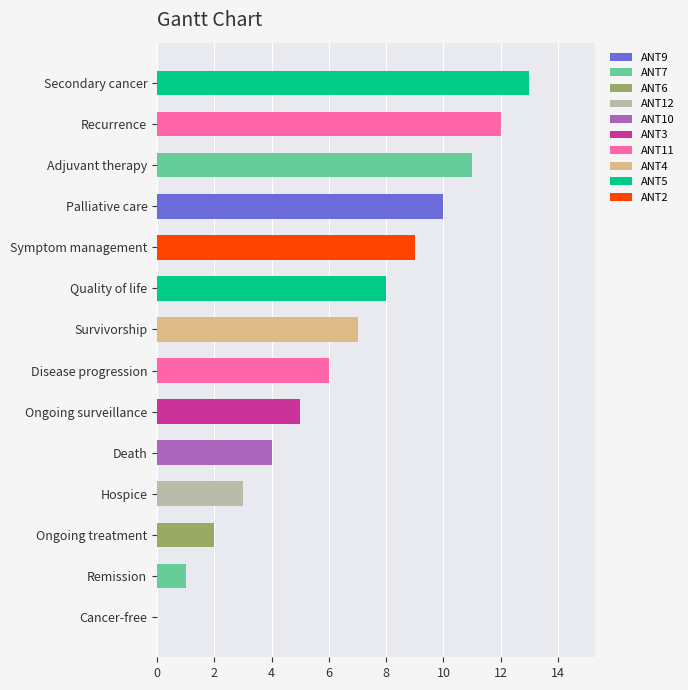

What is the change in value from Hospice to Recurrence?

+9